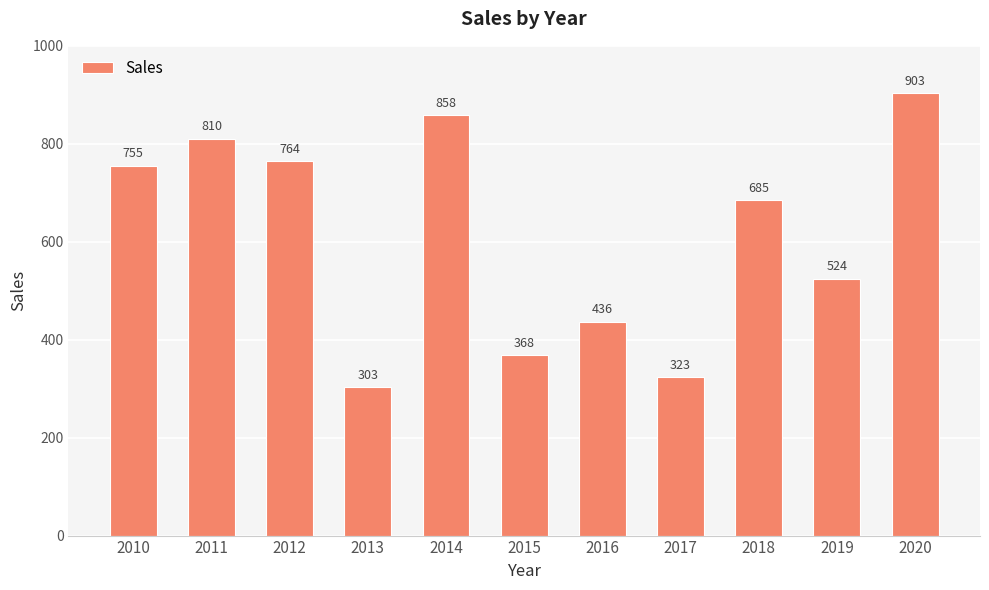

What is the difference between the values at 2013 and 2010?

452